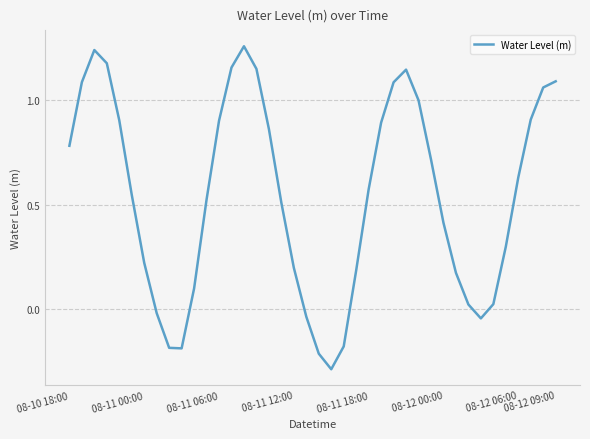

What is the smallest value displayed?

-0.3